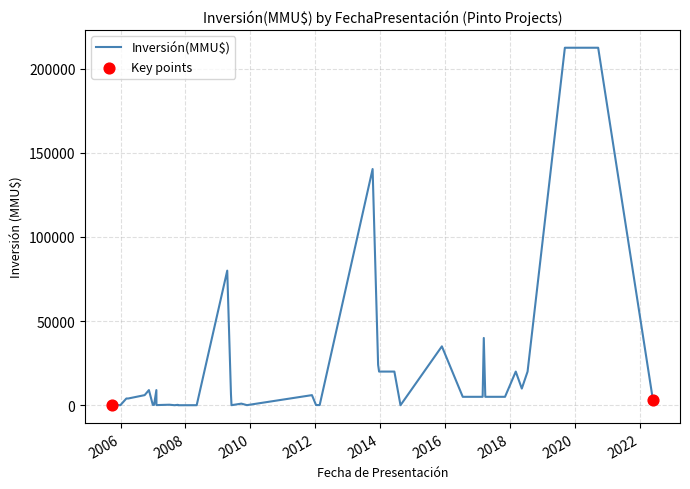

Which has a higher value, 2015-11-27 or 2007-02-07?

2015-11-27